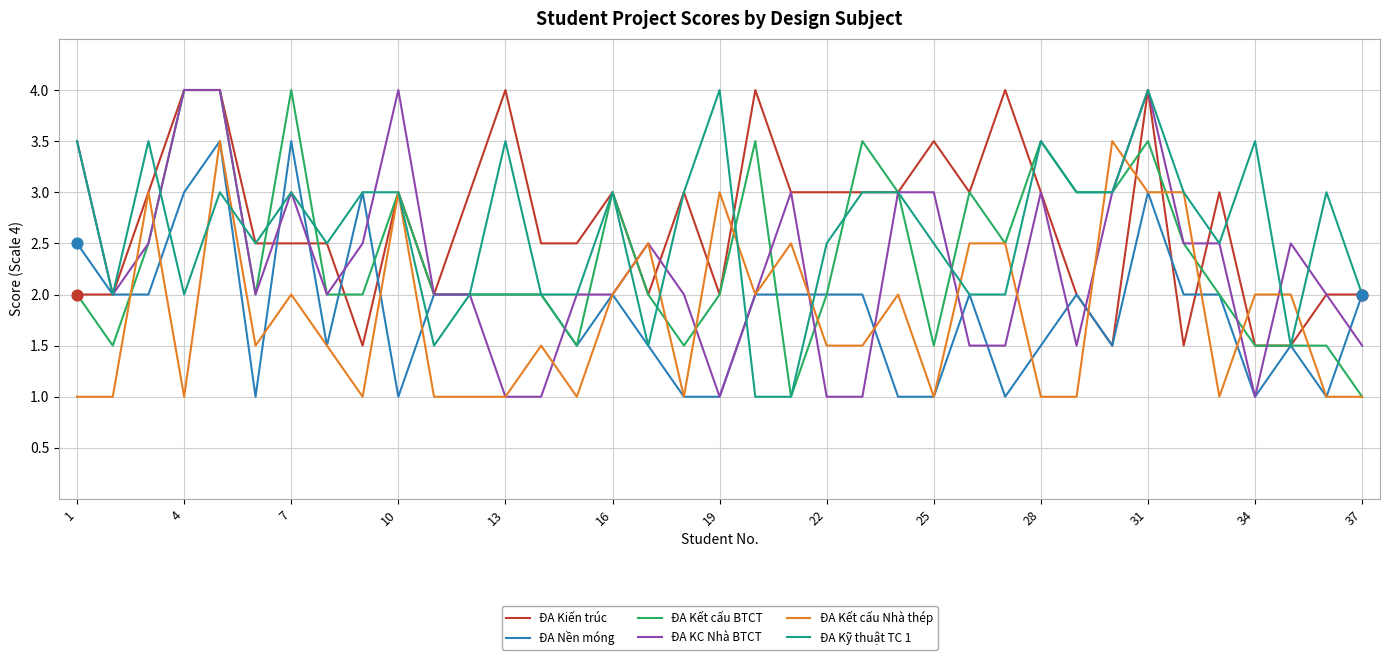

What is the highest value of the ĐA Kết cấu Nhà thép series?

3.5